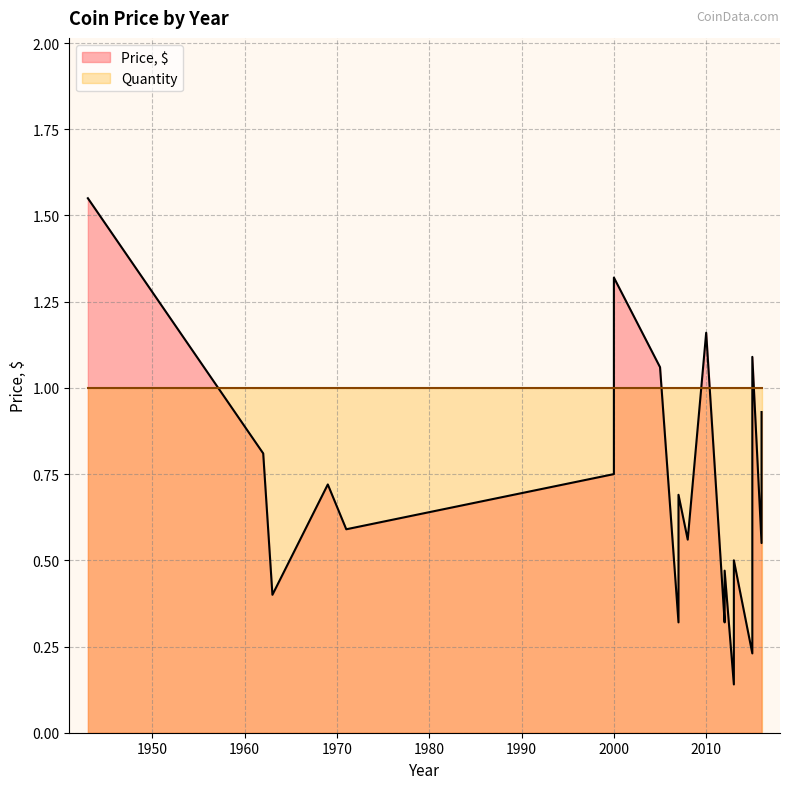

How many lines are shown in the chart?

2